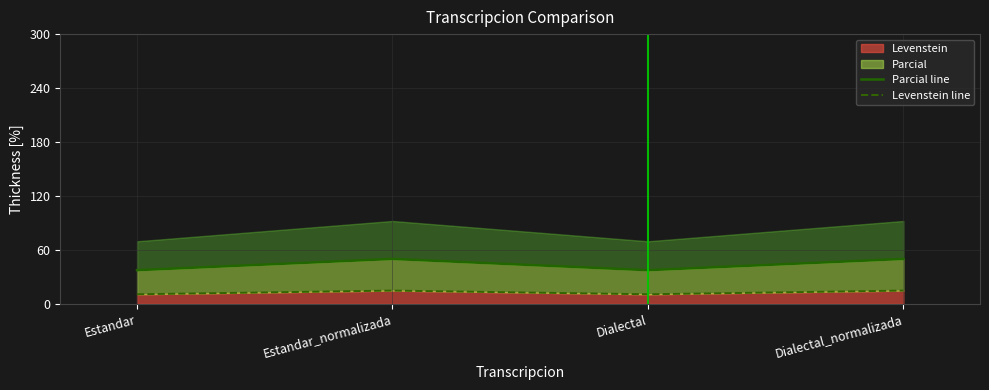

How many values in the Parcial line series are below 50?

2